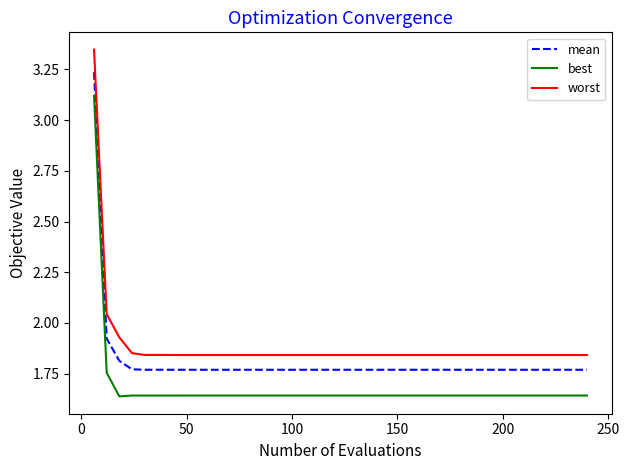

Which series has the largest range (max minus min)?

worst